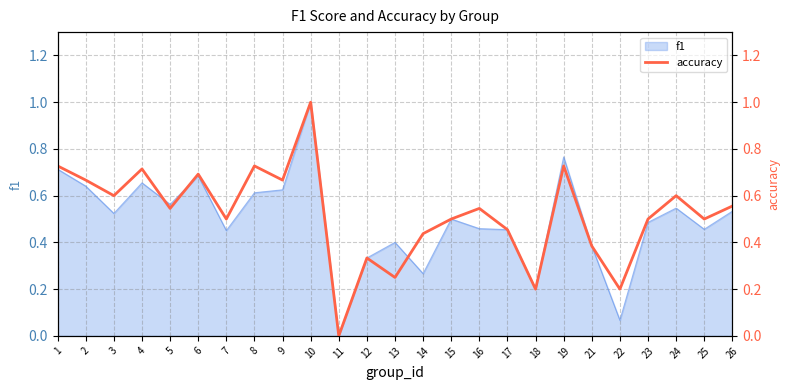

How many lines are shown in the chart?

1